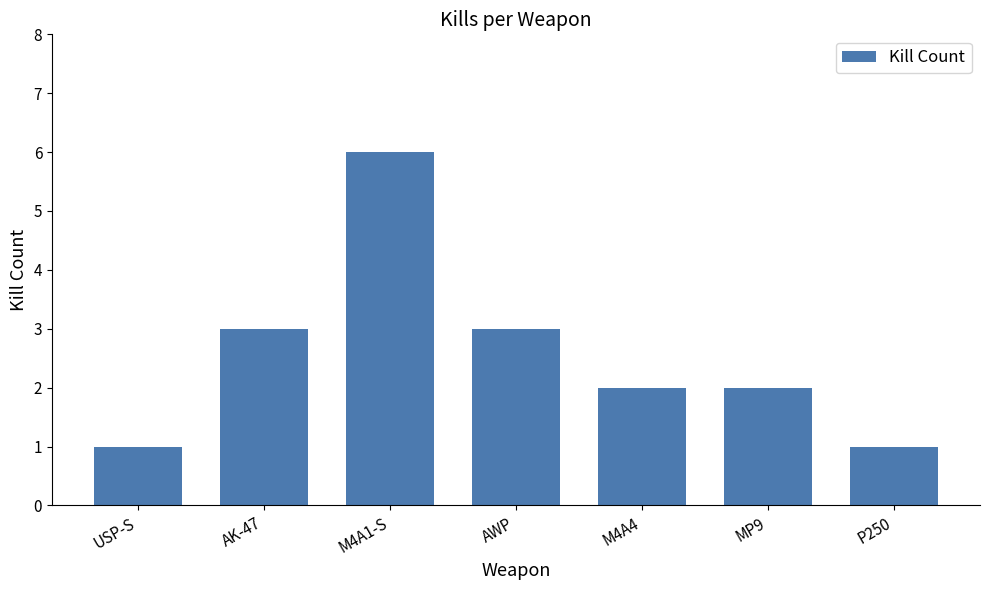

How many values are between 1 and 3?

6